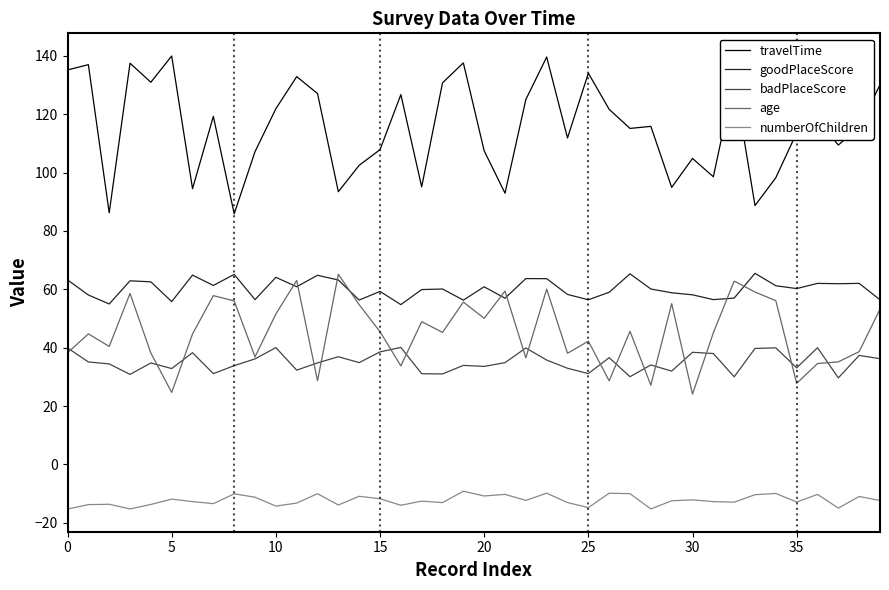

Which series has the largest range (max minus min)?

travelTime